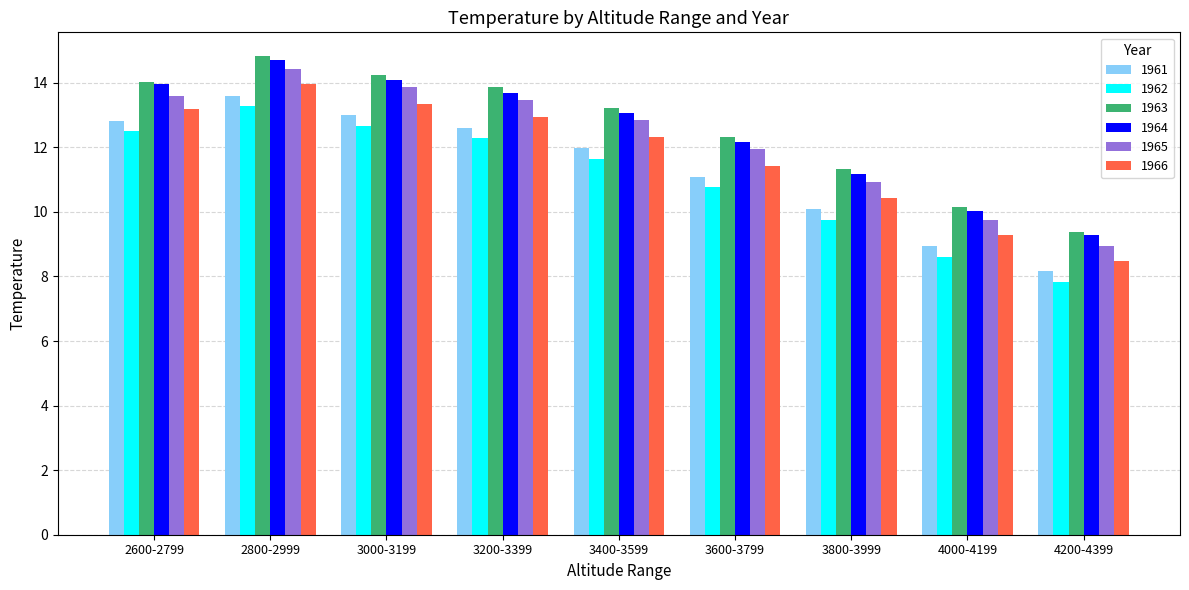

What position from the right is 3400-3599?

5